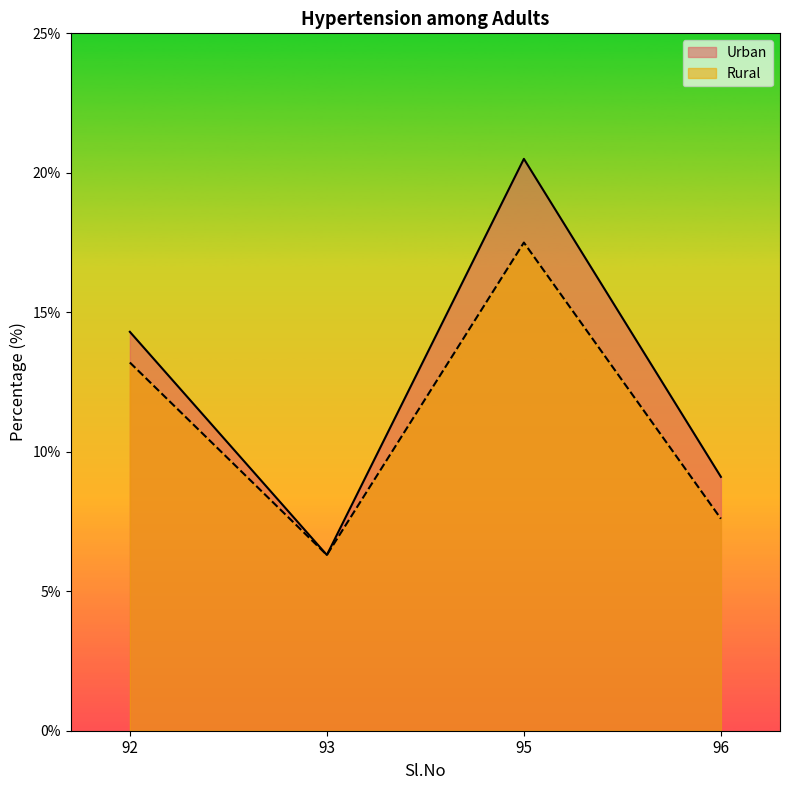

How many interior local peaks does the Rural series have?

1